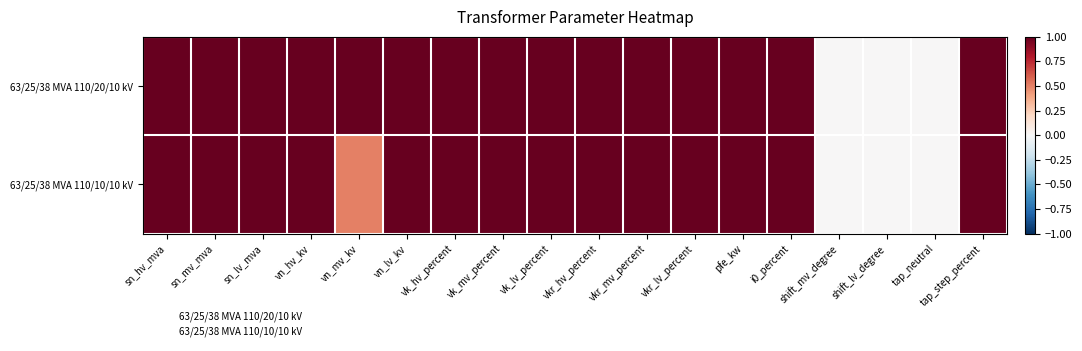

Between vn_hv_kv and vn_mv_kv, which series saw the biggest shift?

63/25/38 MVA 110/10/10 kV